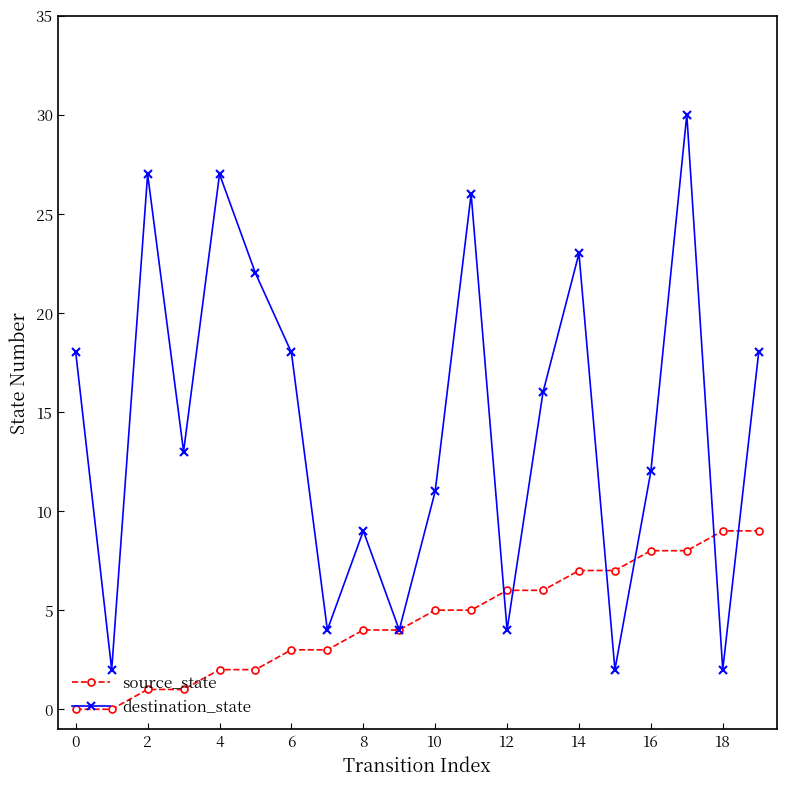

What are all the series names shown in the legend?

source_state, destination_state